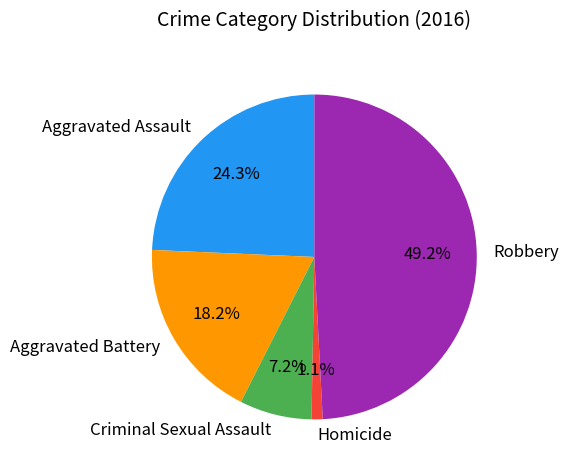

Does Homicide account for over 50% of the chart?

No